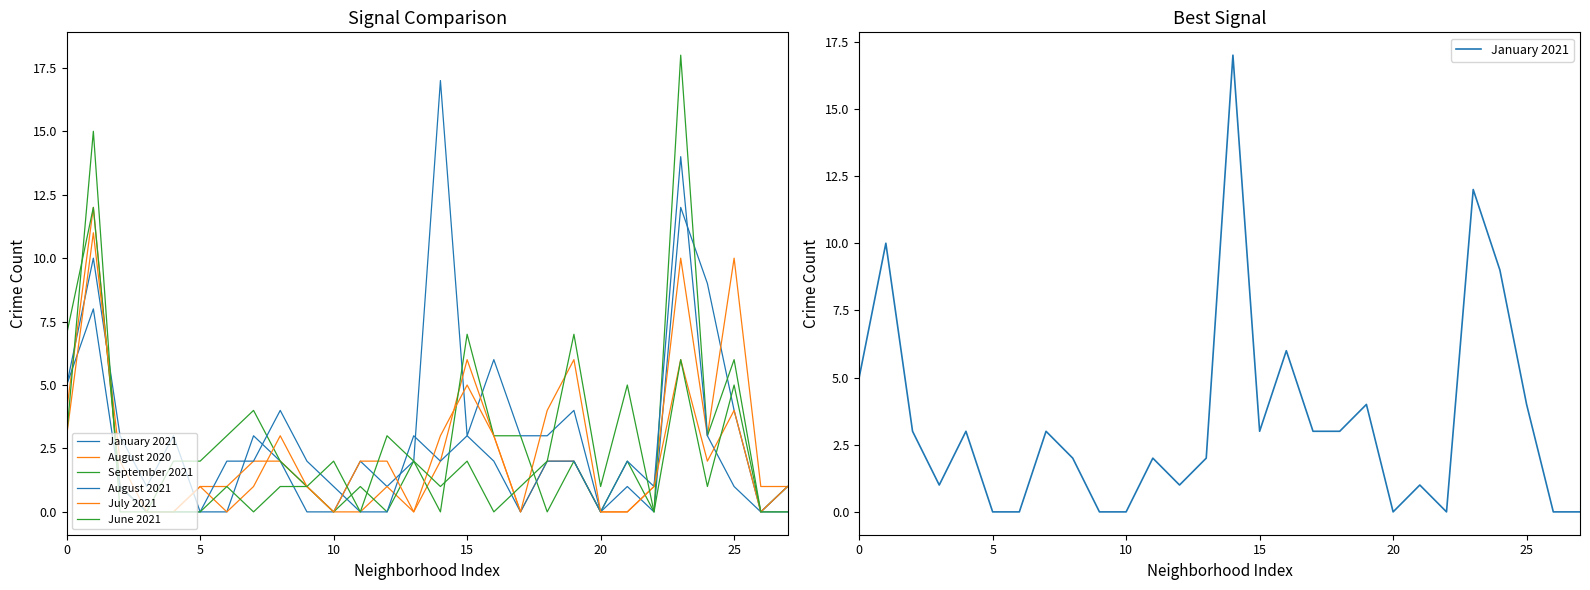

Is it true that July 2021 equals 2 at 11?

True